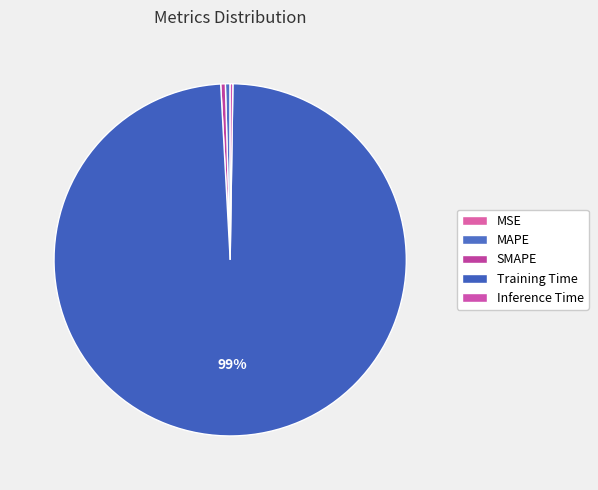

What percentage do MSE and MAPE together represent?

0.4%